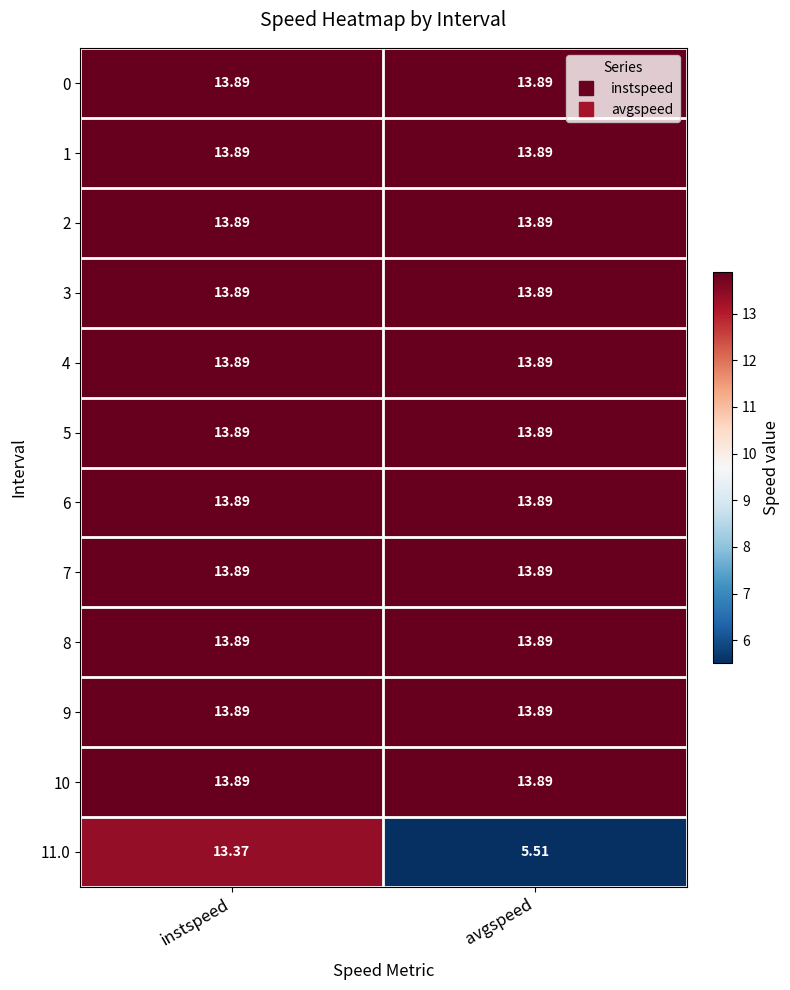

At which category is the sum across all series the highest?

instspeed